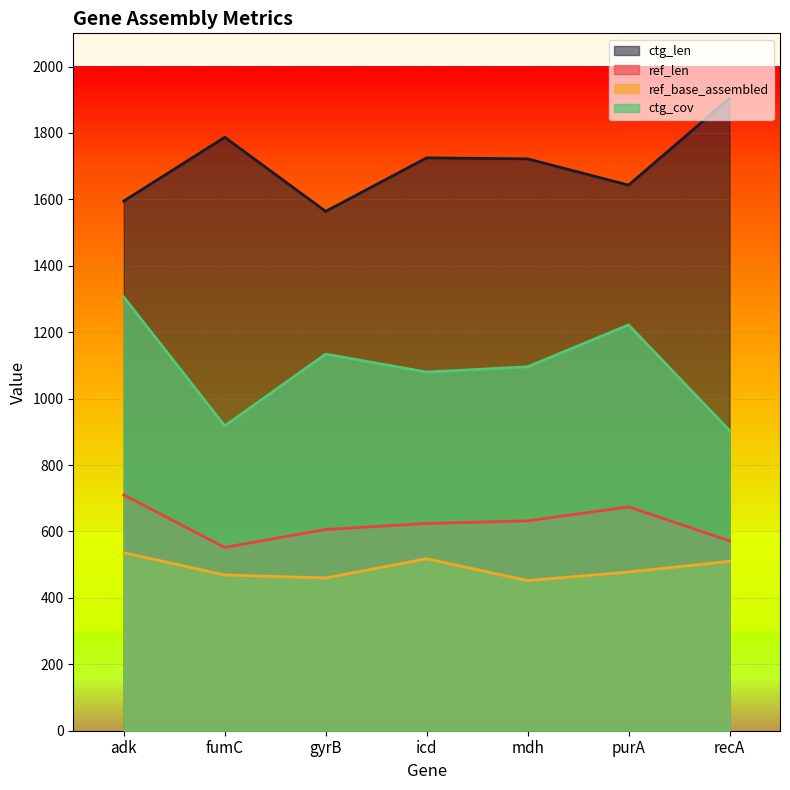

Rank the series at fumC from highest to lowest value.

ctg_len, ctg_cov, ref_len, ref_base_assembled